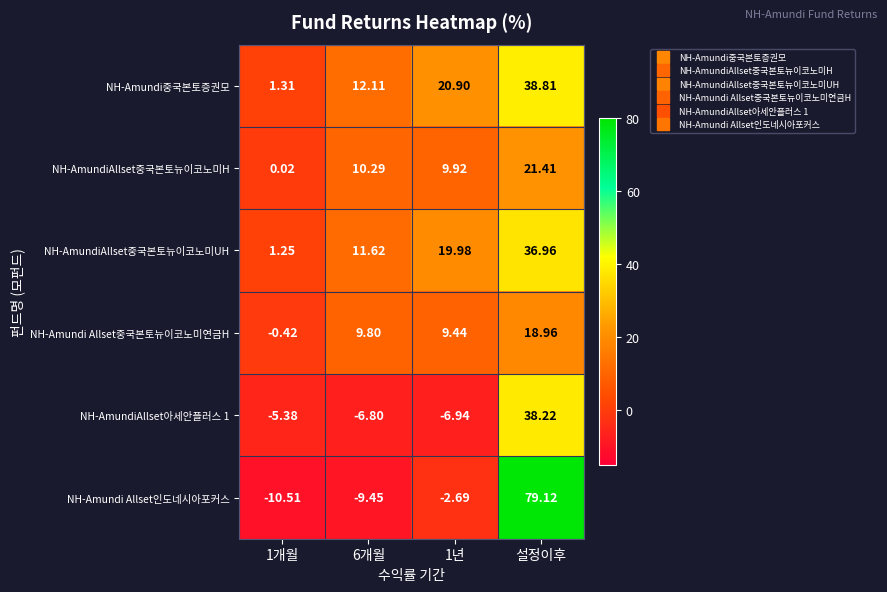

At which label does NH-AmundiAllset아세안플러스 1 first exceed -5?

설정이후